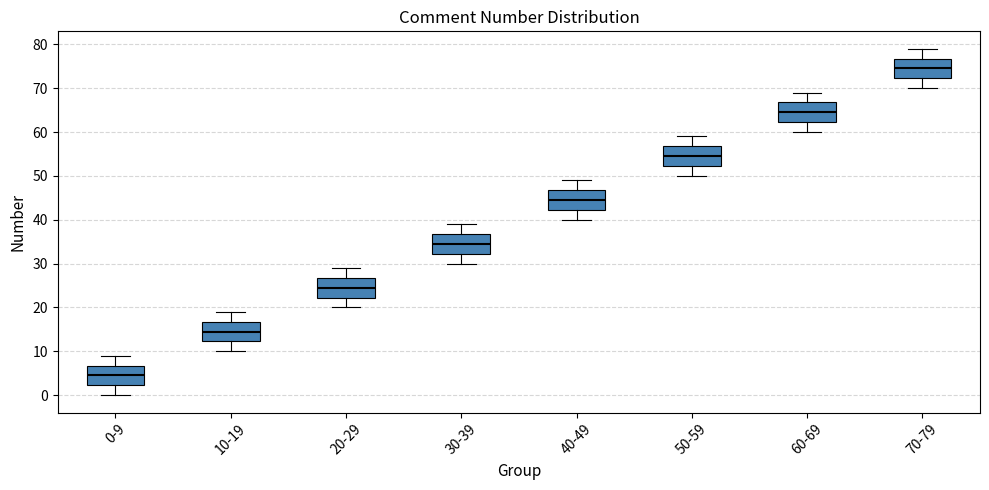

Which box has the highest median line?

70-79